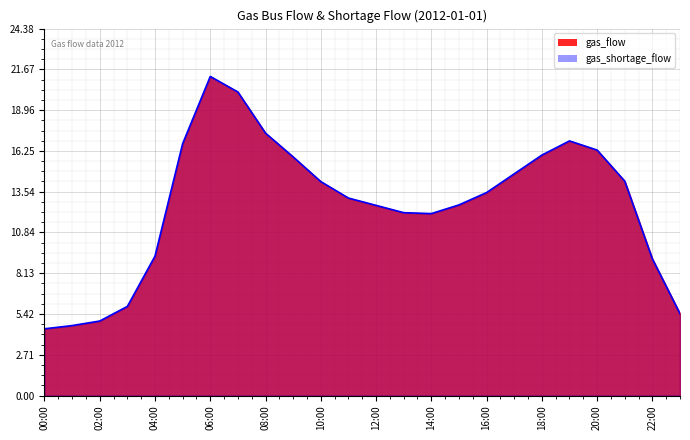

The chart shows a value of 9.3 at 04:00. True or false?

True